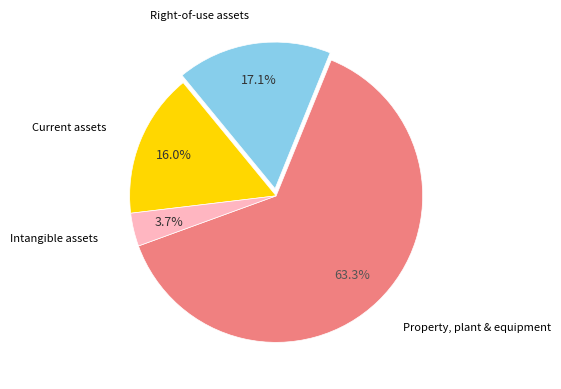

Which slice is the largest?

Property, plant & equipment